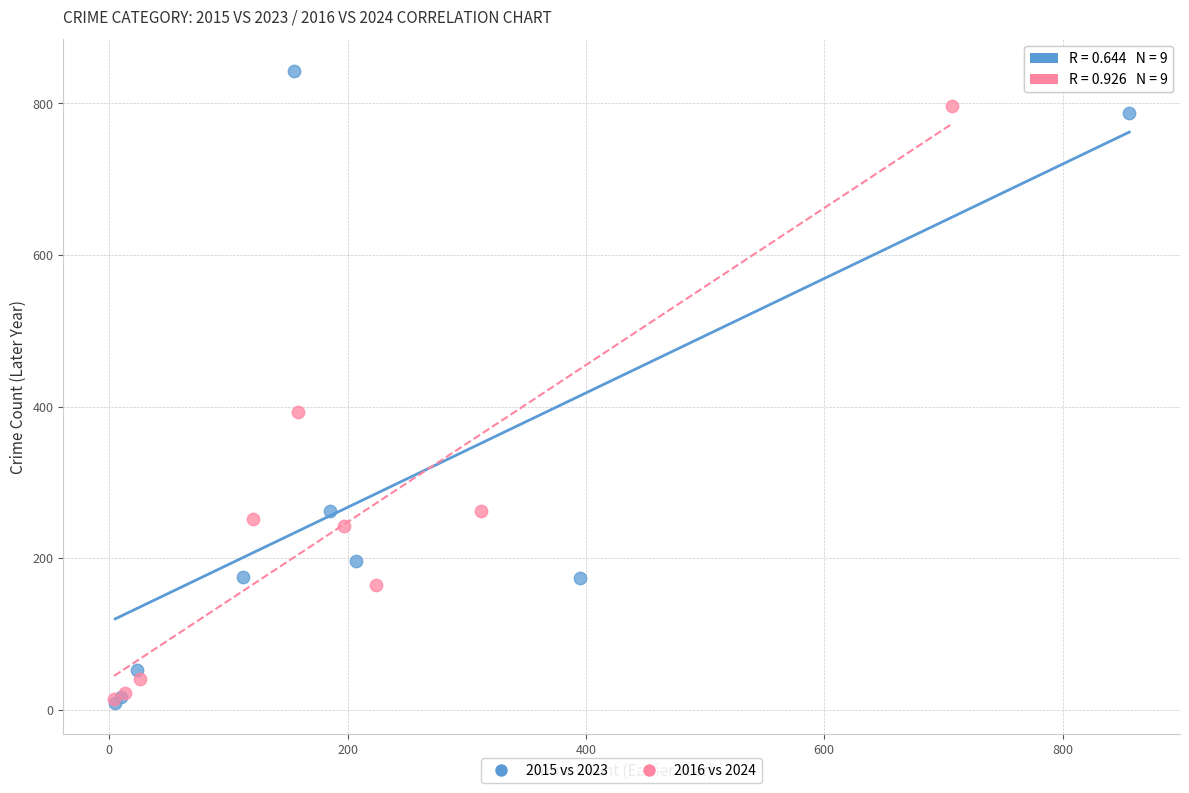

Which series contains the highest Y value?

2015 vs 2023